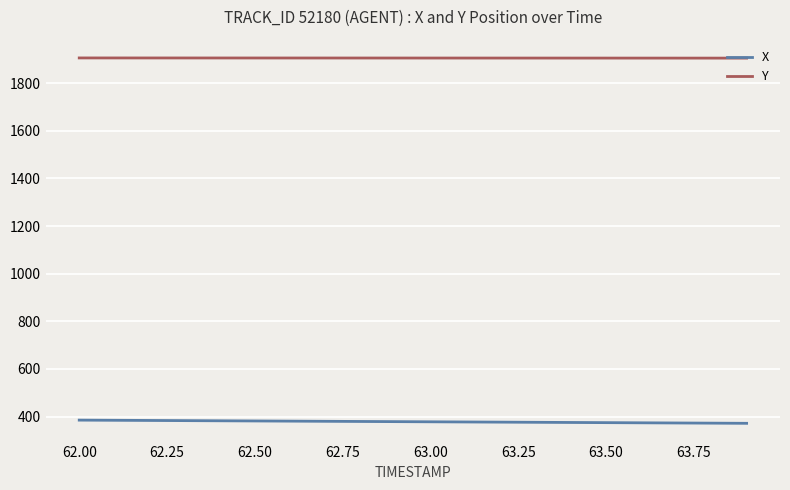

True or false: Y and X cross at least once.

False